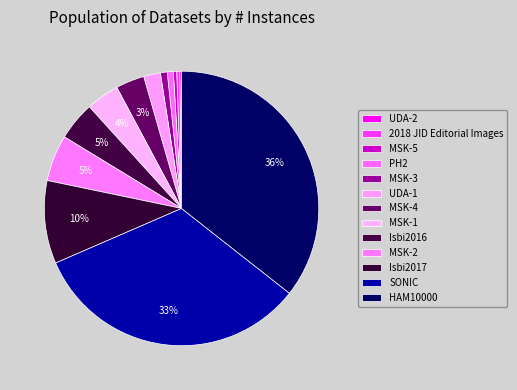

Is there a majority slice in this chart?

No